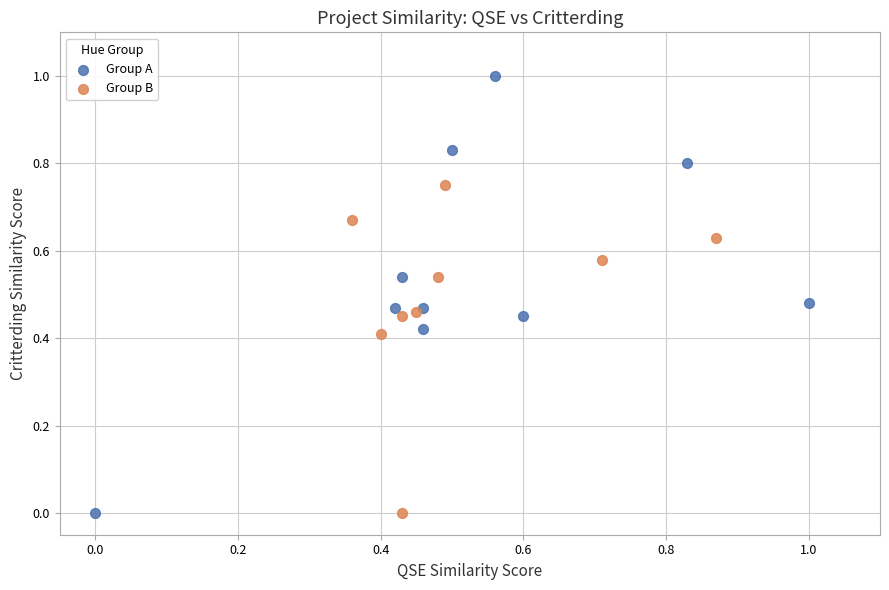

Which series has the widest spread of Y values?

Group A